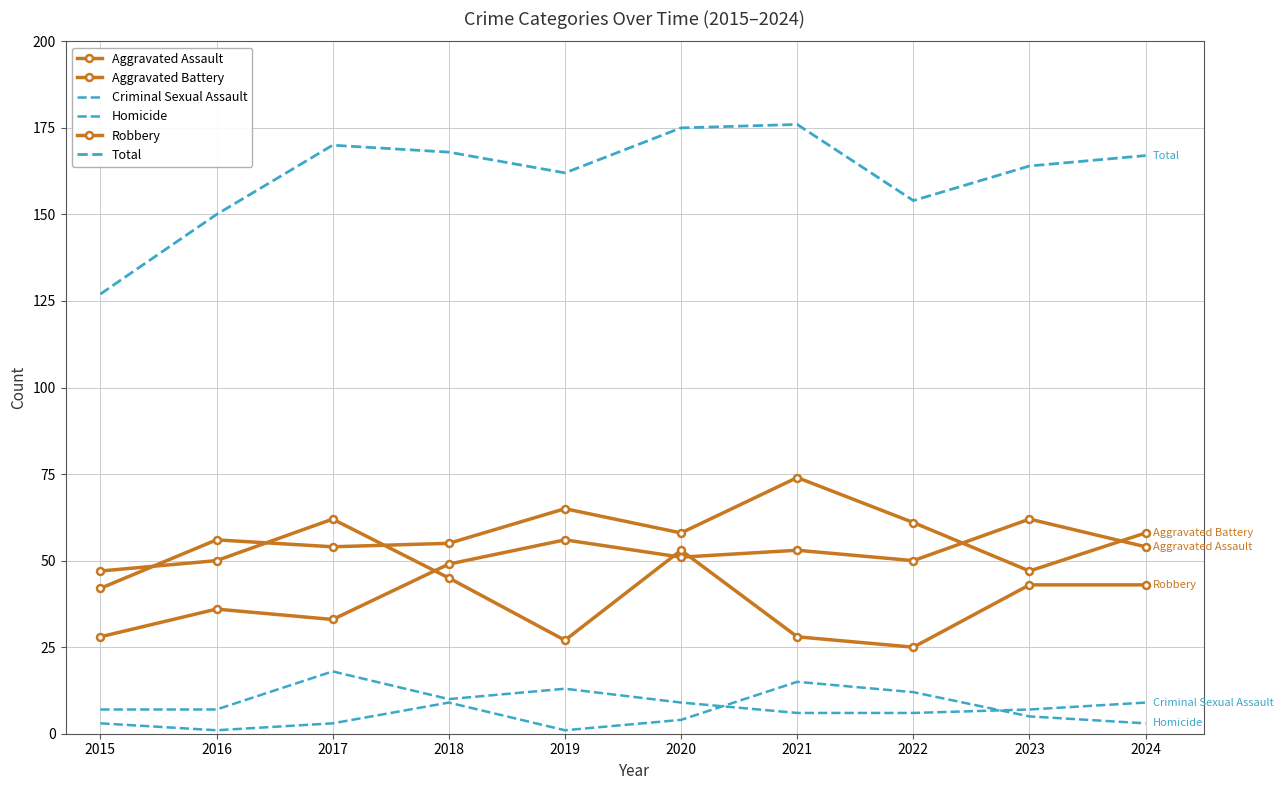

True or false: Criminal Sexual Assault and Aggravated Battery cross at least once.

False